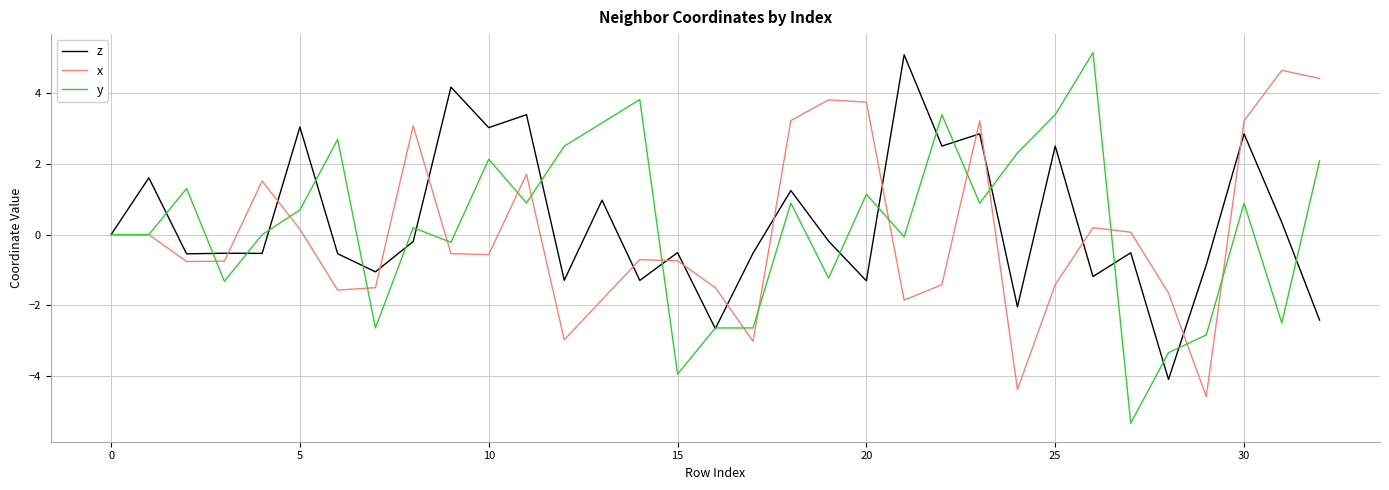

In z, how many points are higher than both neighbors (excluding endpoints)?

13